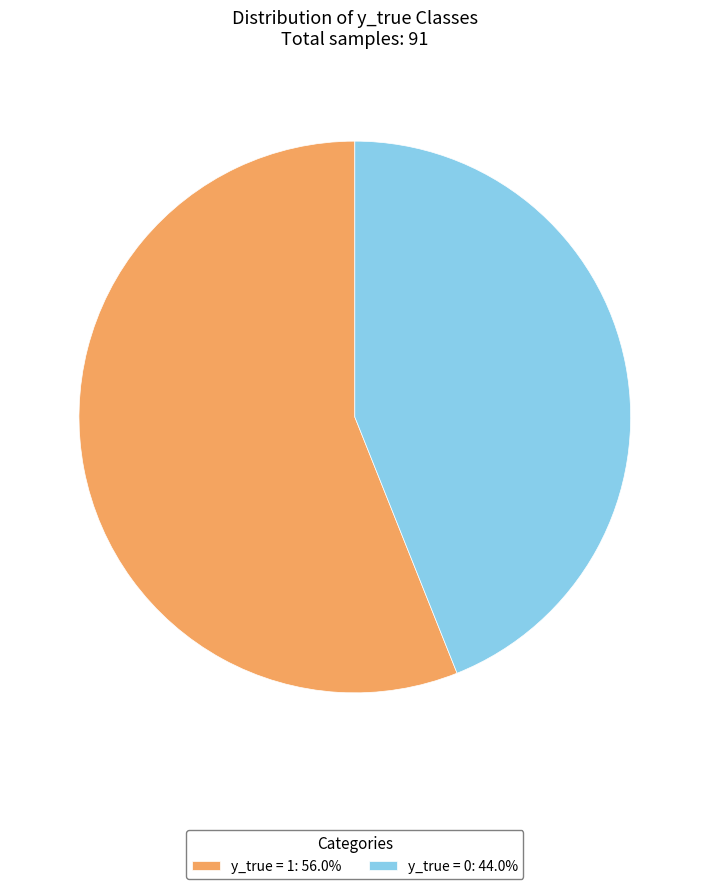

Which slice is the largest?

y_true = 1